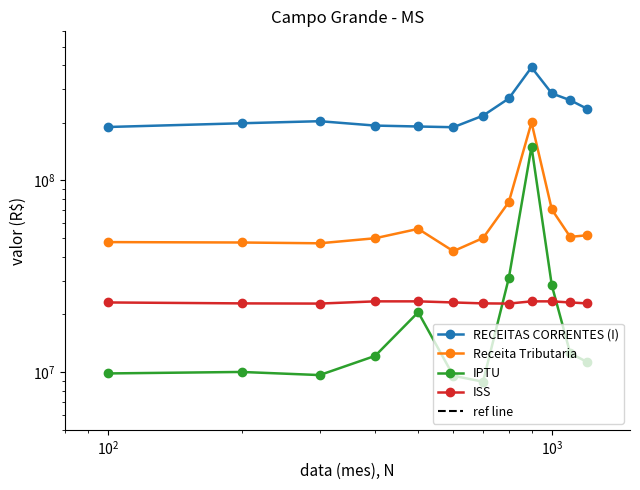

What is the difference between the maximum and minimum values in the RECEITAS CORRENTES (I) series?

199694624.4